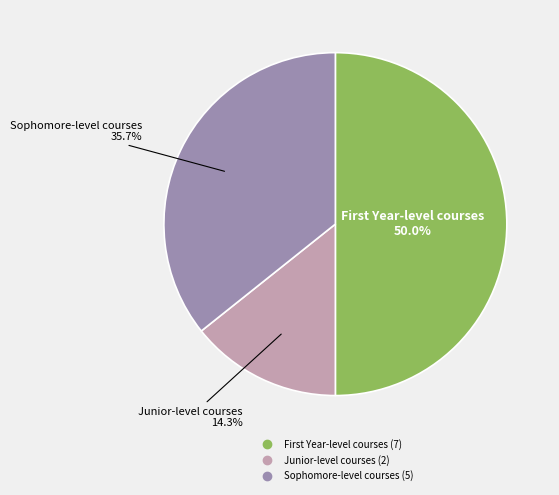

Rank the categories by value from highest to lowest.

First Year-level courses, Sophomore-level courses, Junior-level courses